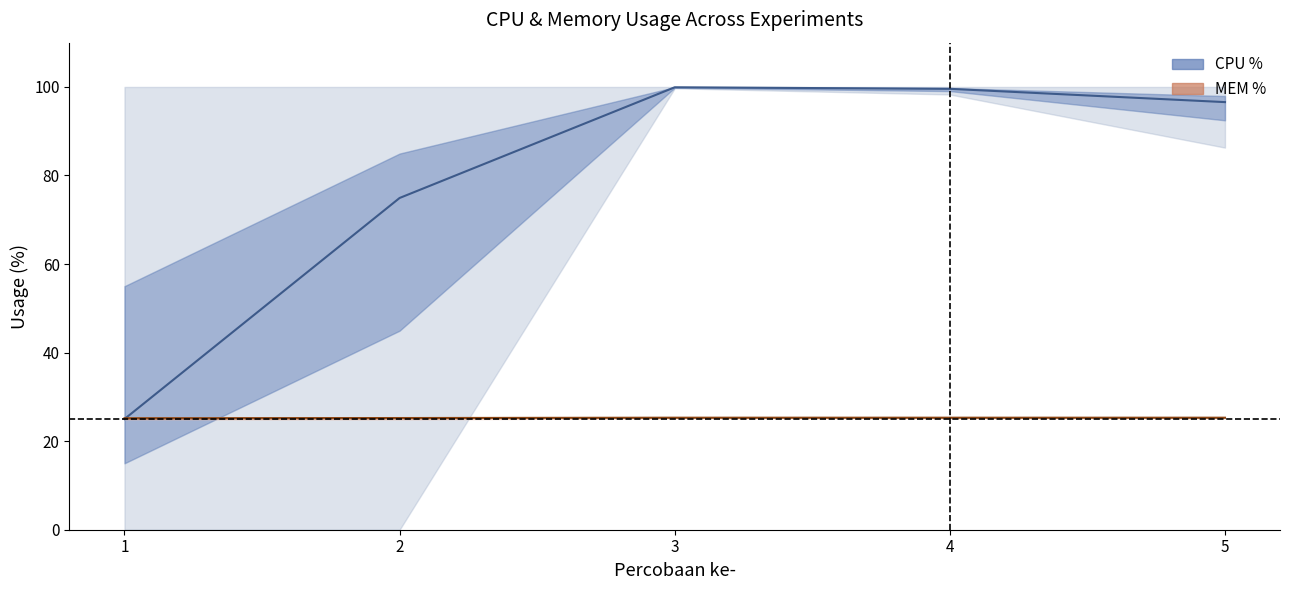

What is the spread (max minus min) of values at 5?

71.3